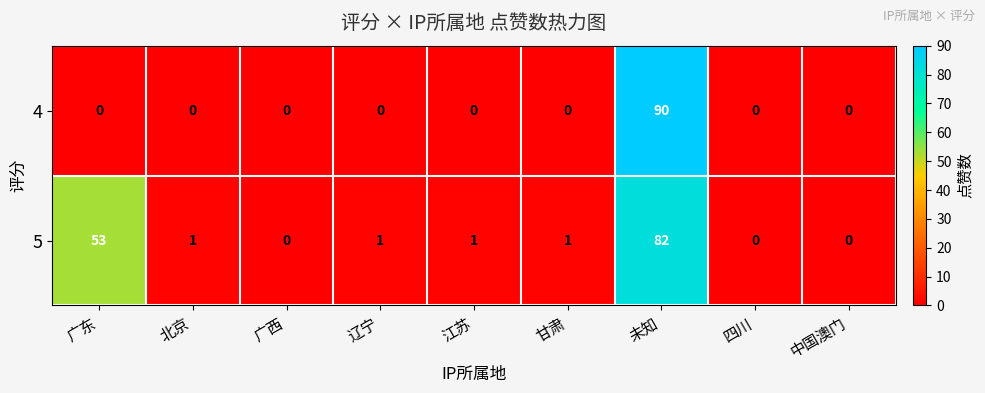

At which category is the sum across all series the highest?

未知